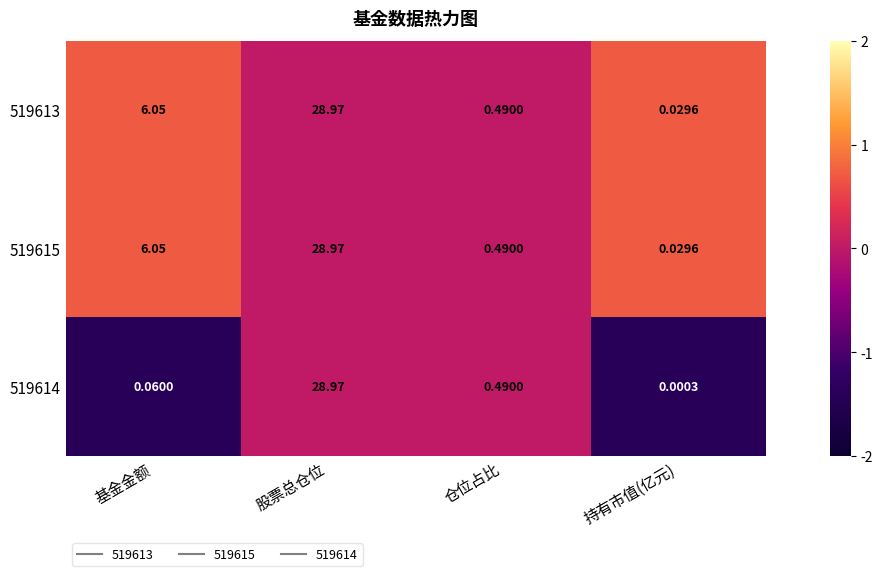

Count the number of categories in the chart.

4